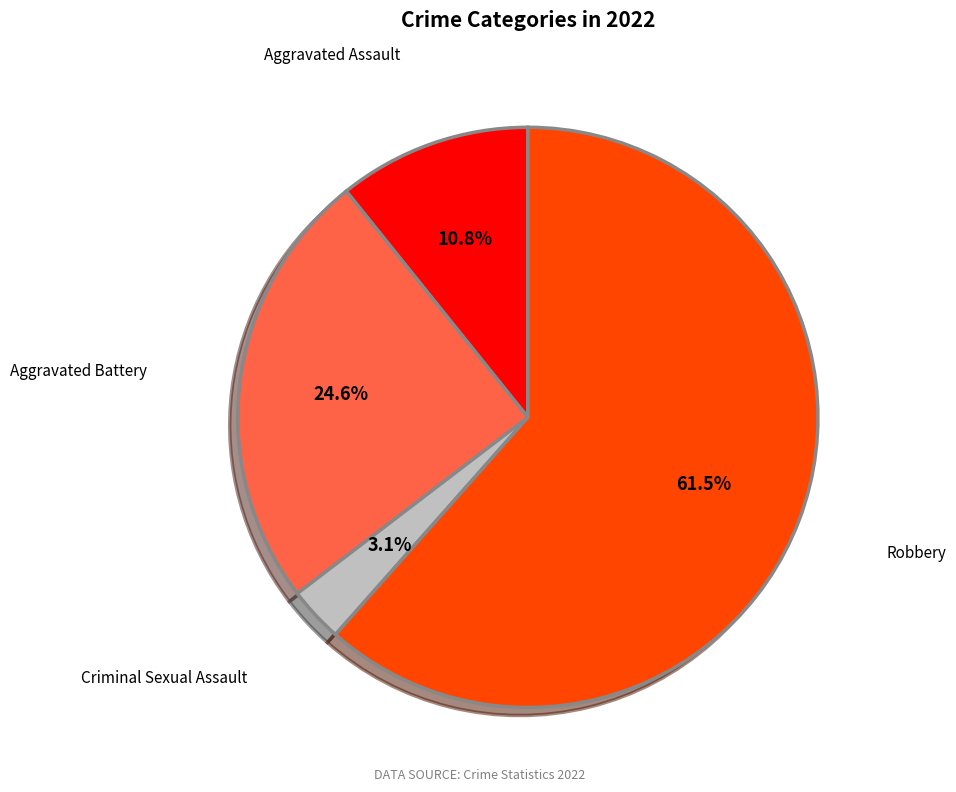

Is there a majority slice in this chart?

Yes